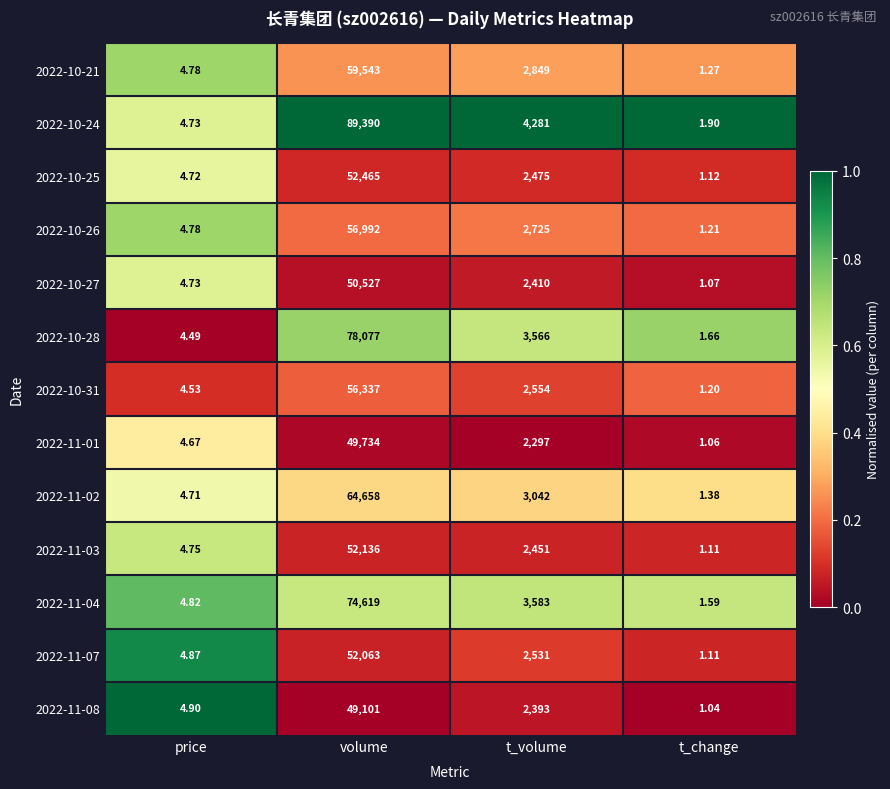

Where does the 2022-11-07 series first go above 2531?

volume